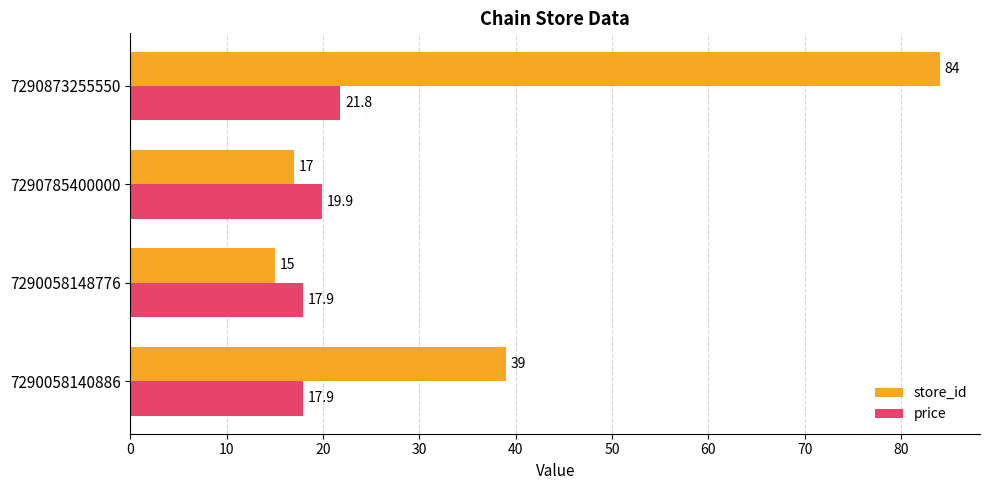

What is the approximate value of store_id at 7290058148776?

15.0